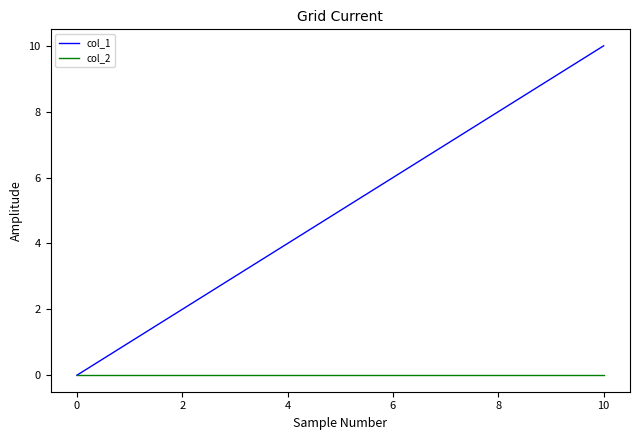

Is this an area chart (filled region under the line)?

No